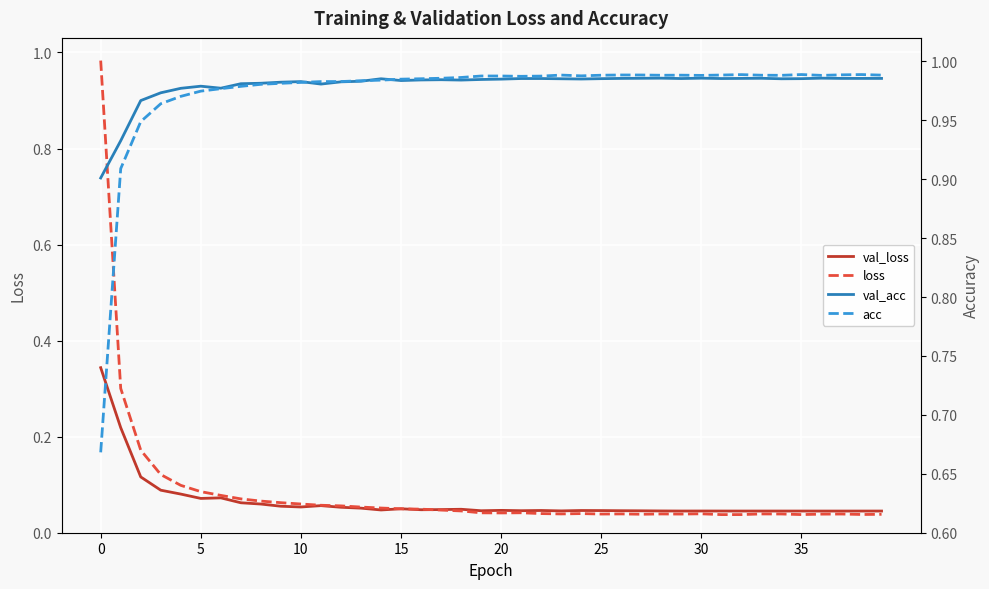

True or false: loss has more than 0 interior local peaks.

True